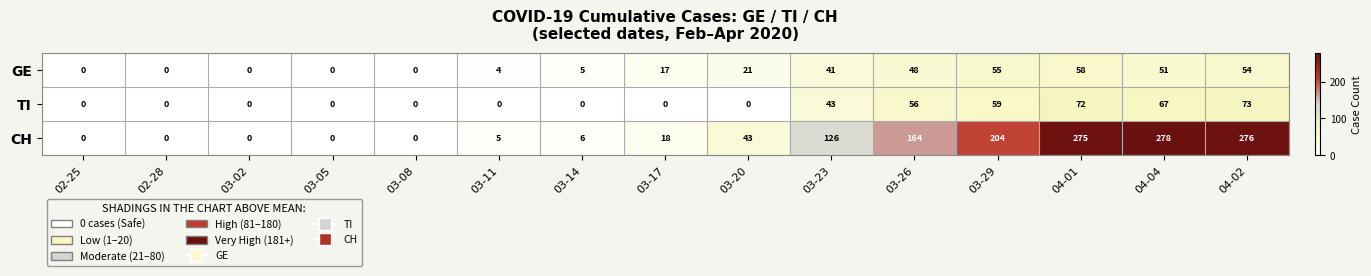

How many categories are shown in the chart?

15